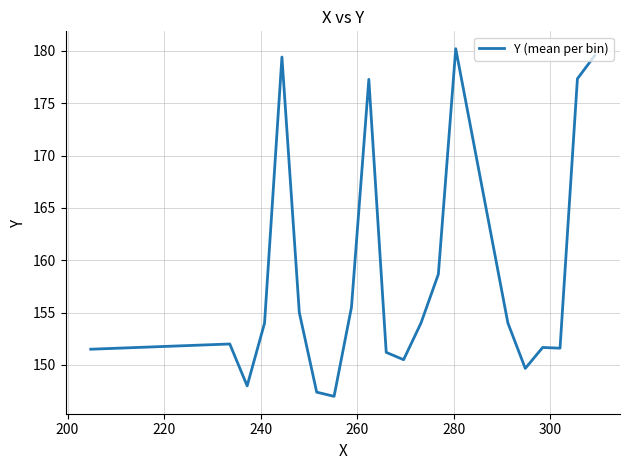

What is the minimum value shown in the chart?

147.0